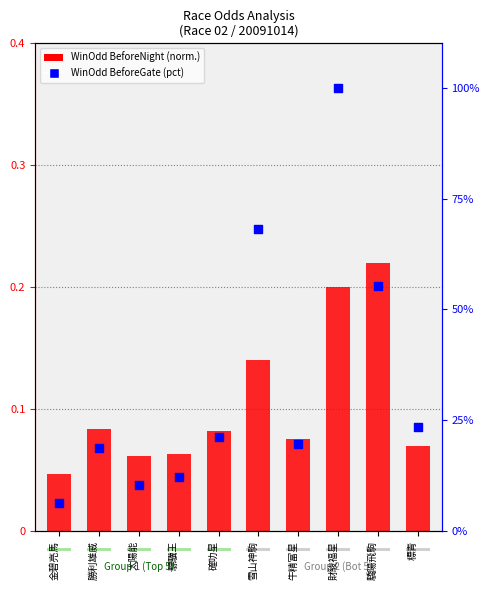

What is the total value across all series at 金碧亮馬?

6.4